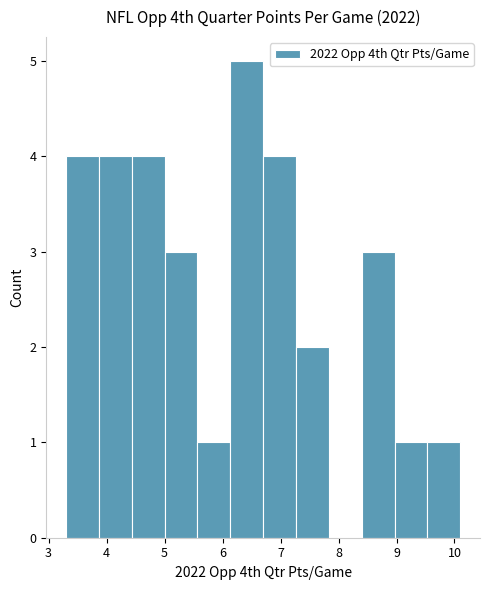

Reading left to right, list every bar in this chart as the range it spans on the x-axis followed by its height. Neither the bar edges nor the heights are printed on the chart, so give them approximately, as read against the axes.

3.3 to 3.9: 4
3.9 to 4.4: 4
4.4 to 5.0: 4
5.0 to 5.6: 3
5.6 to 6.1: 1
6.1 to 6.7: 5
6.7 to 7.3: 4
7.3 to 7.8: 2
7.8 to 8.4: 0
8.4 to 9.0: 3
9.0 to 9.5: 1
9.5 to 10.1: 1